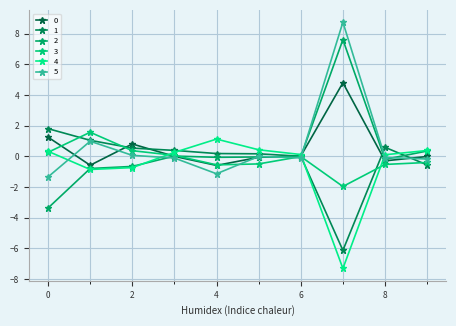

What is the difference between the maximum and minimum values in the 3 series?

3.5